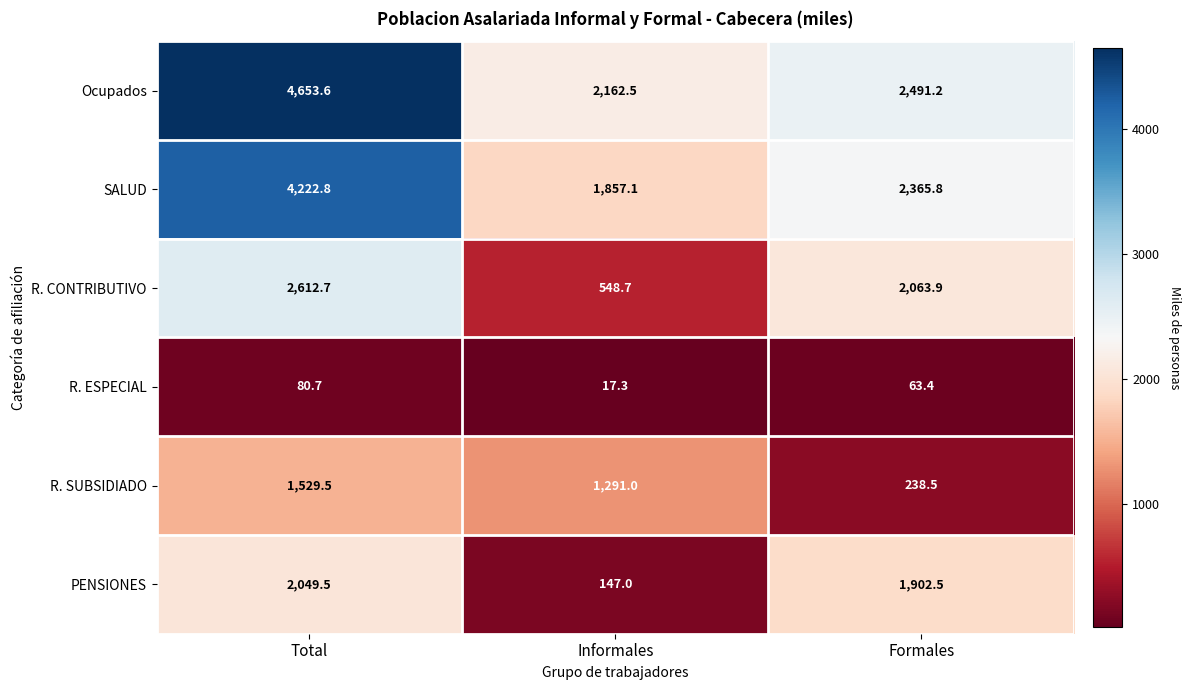

Reading right to left, what are all the values shown in this chart?

Ocupados: 2491.2	2162.5	4653.6
SALUD: 2365.8	1857.1	4222.8
R. CONTRIBUTIVO: 2063.9	548.7	2612.7
R. ESPECIAL: 63.4	17.3	80.7
R. SUBSIDIADO: 238.5	1291.0	1529.5
PENSIONES: 1902.5	147.0	2049.5